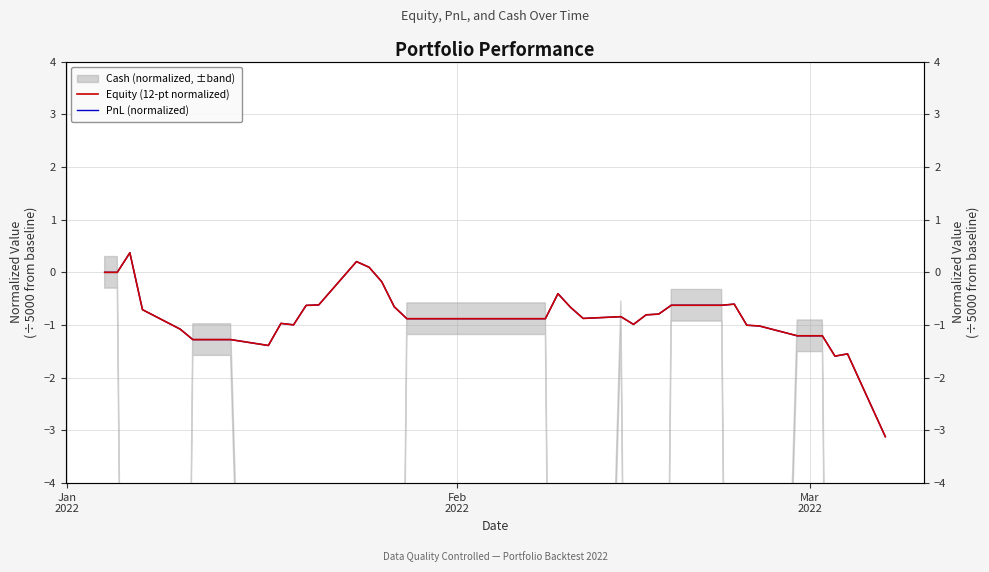

Does the chart display data point markers on the line(s)?

No